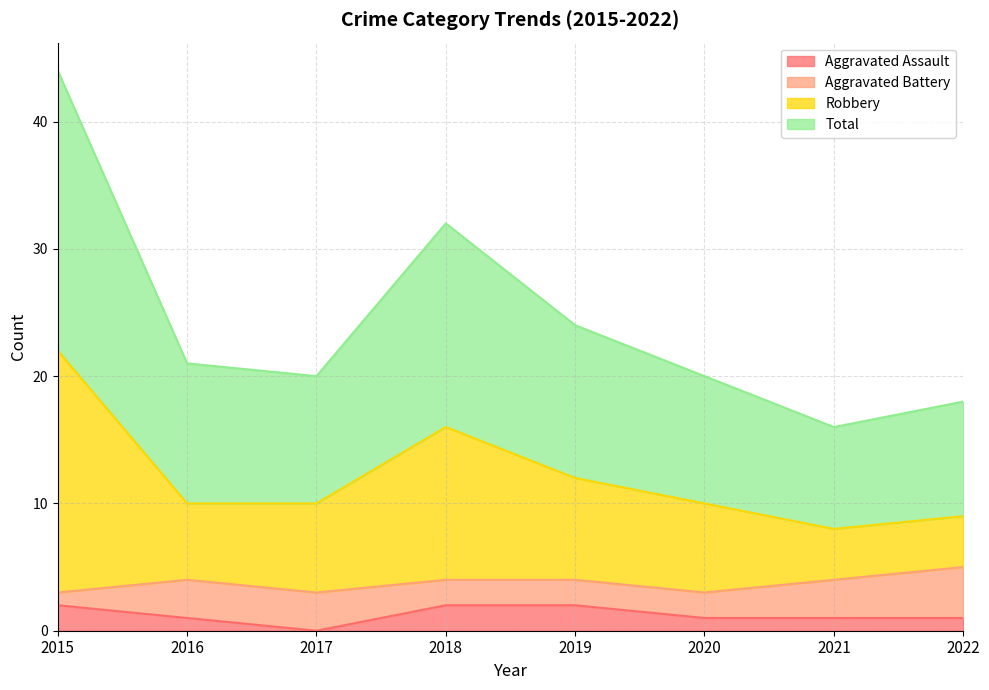

What is the maximum value shown in the chart?

44